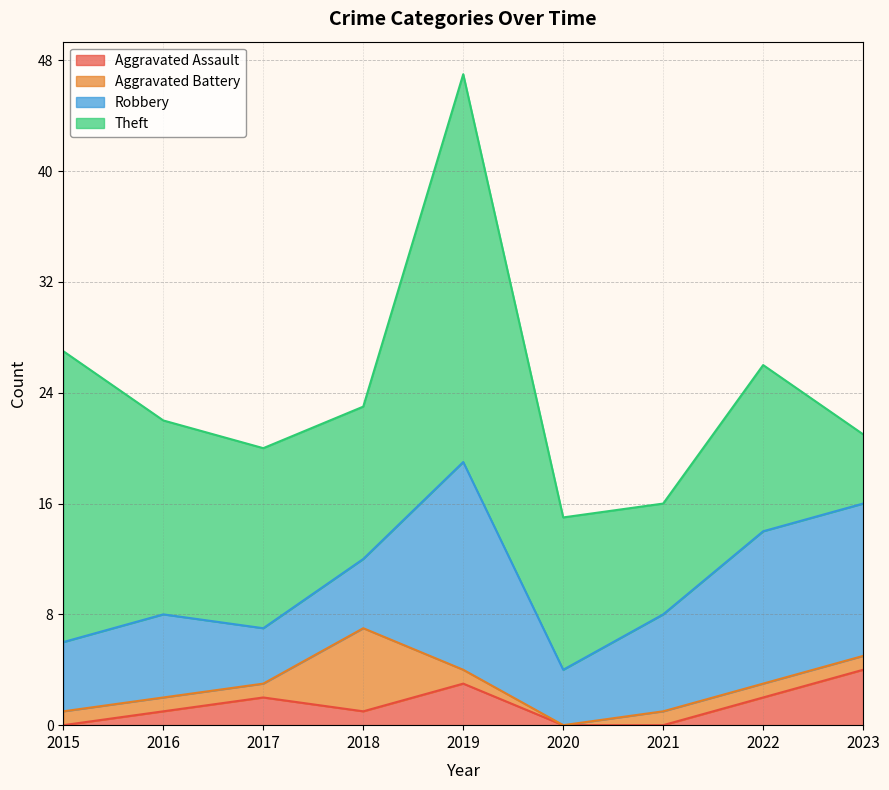

Which series changed the most between 2016 and 2023?

Theft